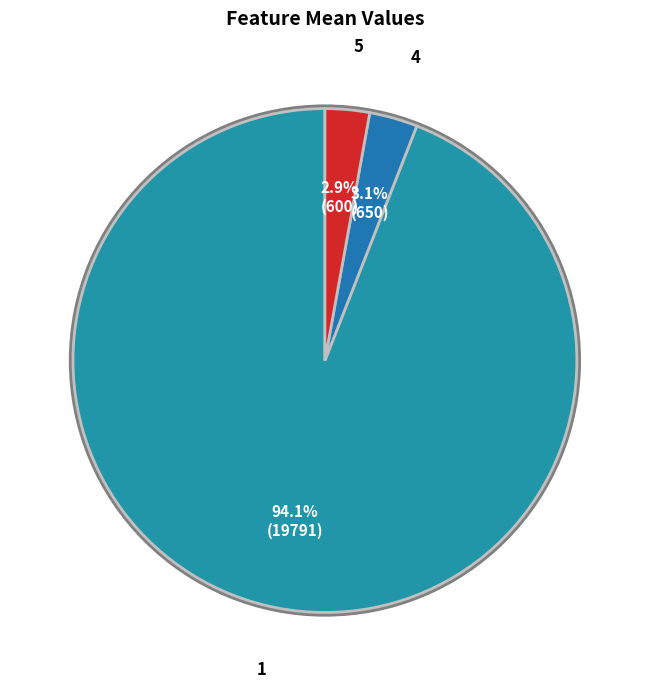

Does any single category account for the majority?

Yes